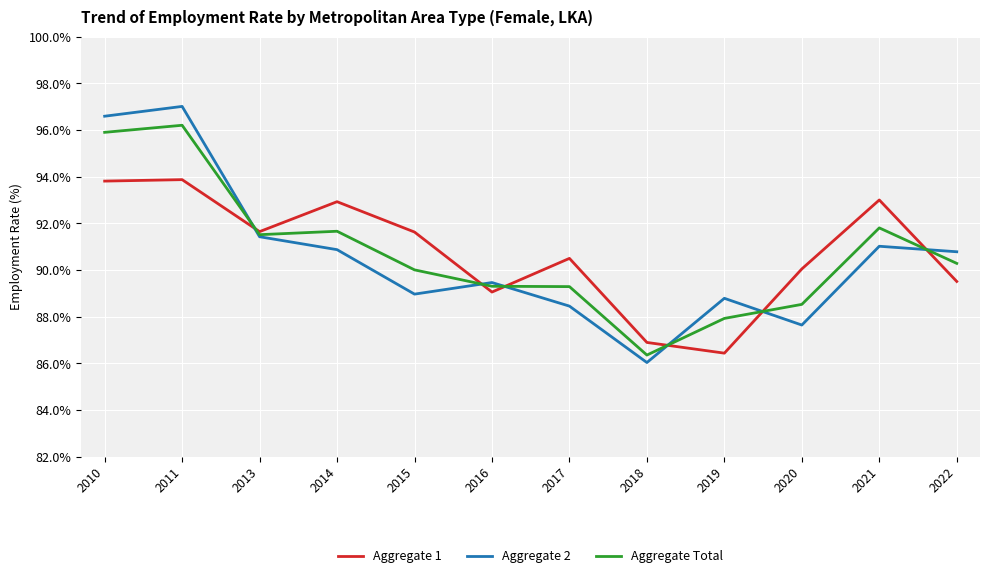

What is the difference between the highest and lowest values at 2013?

0.2